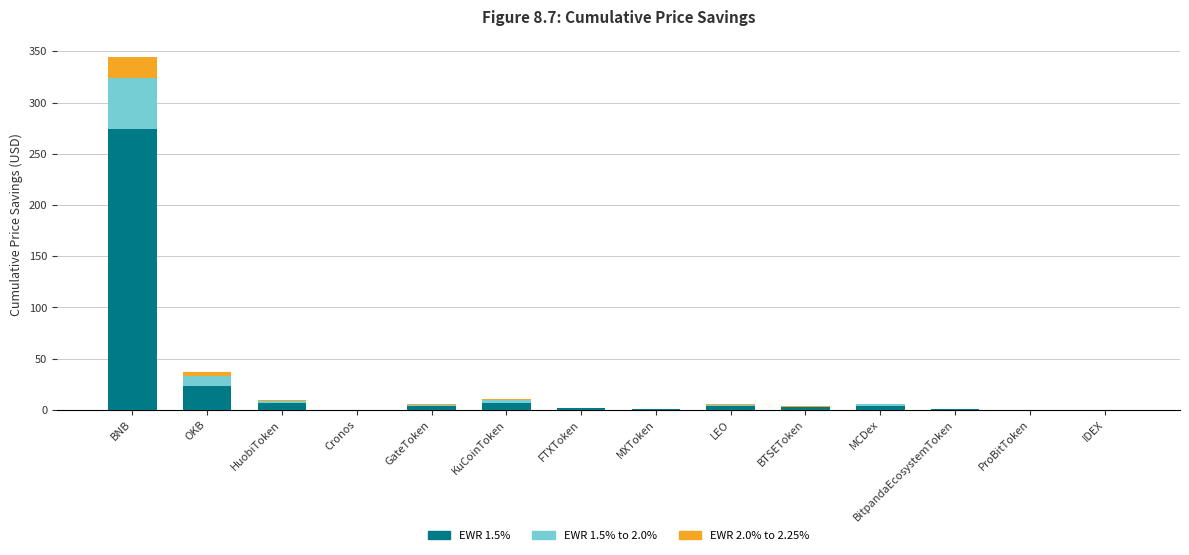

Which category has the highest value in the EWR 1.5% series?

BNB